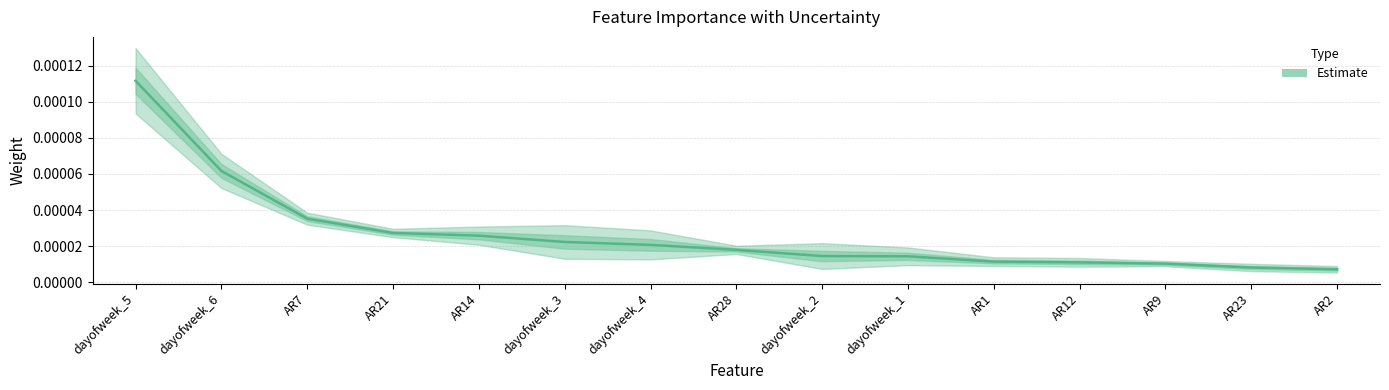

True or false: there are more than 0 points higher than both neighbors.

False